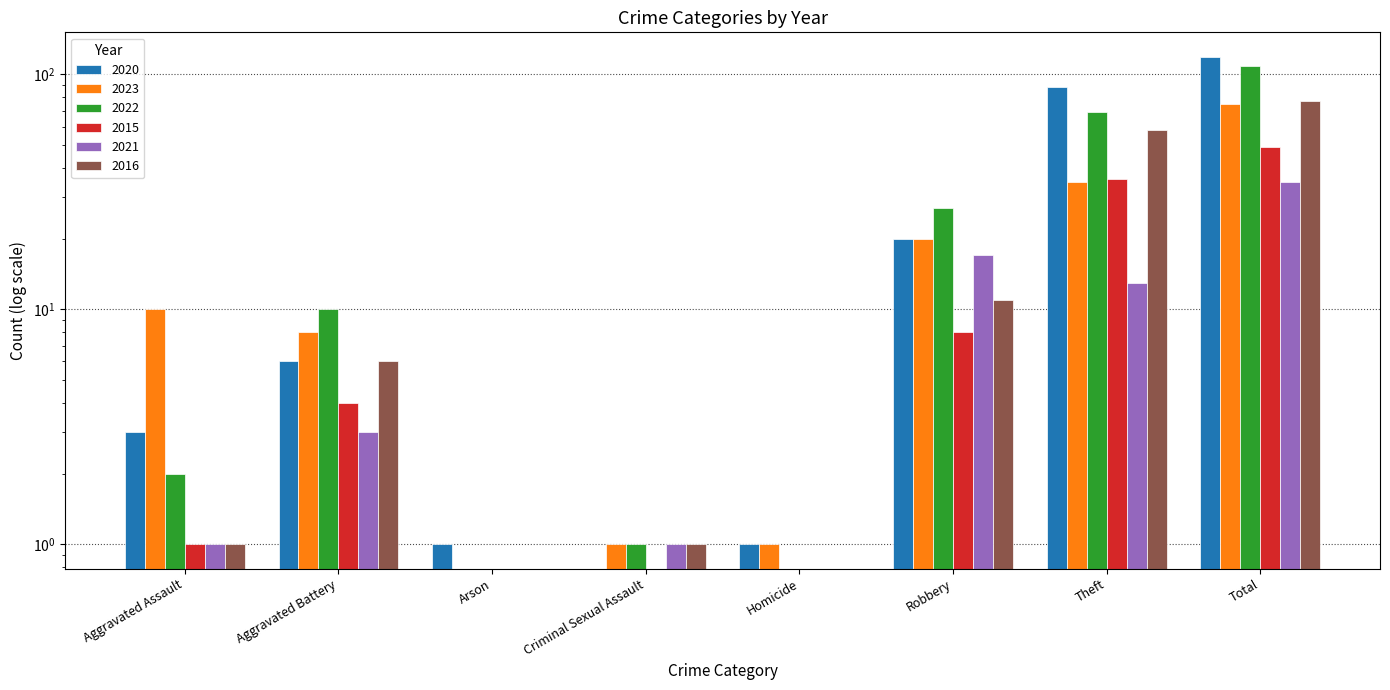

What is the difference between the 2015 values at Aggravated Assault and Total?

48